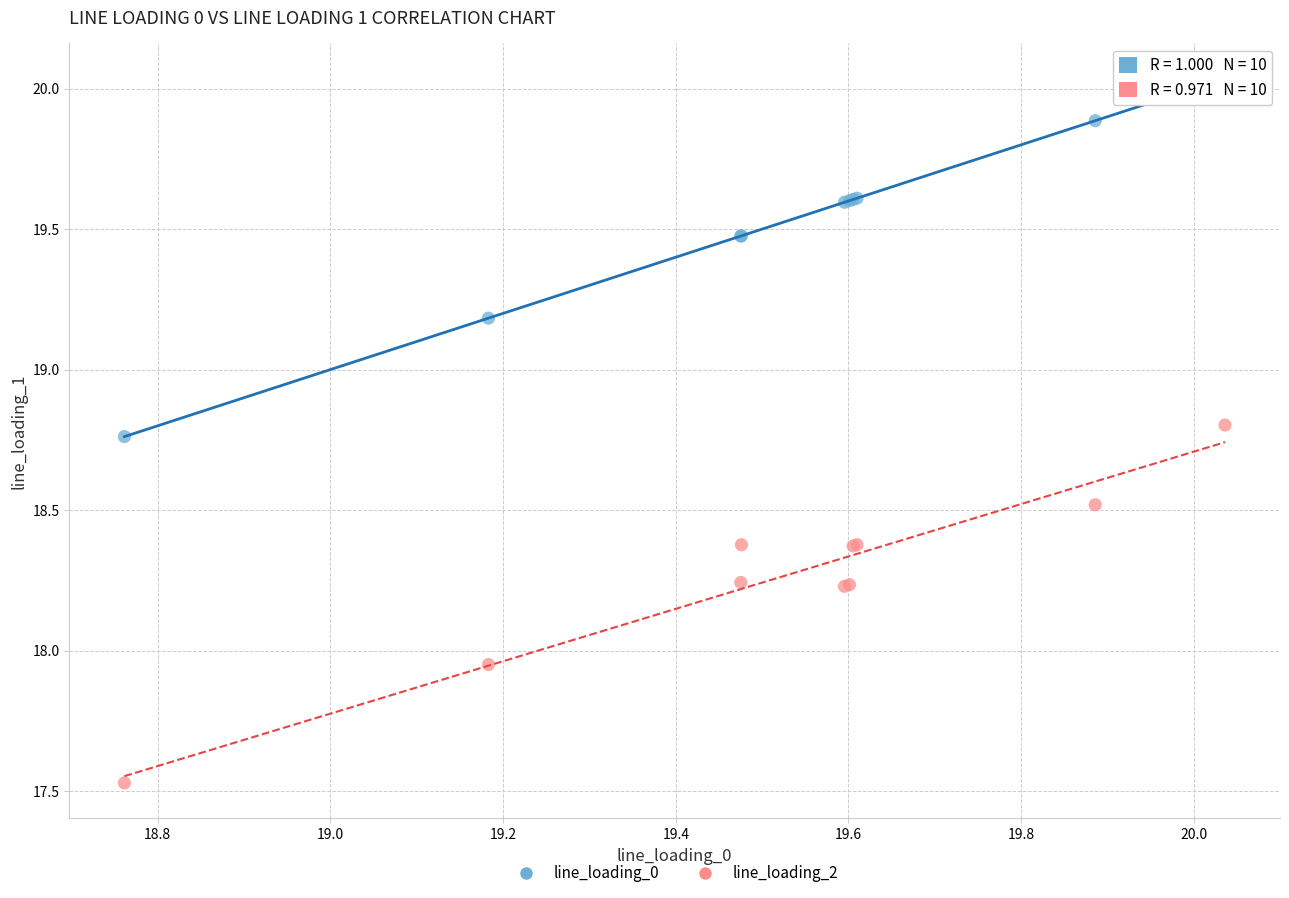

What are all the series names shown in the legend?

line_loading_0, line_loading_2